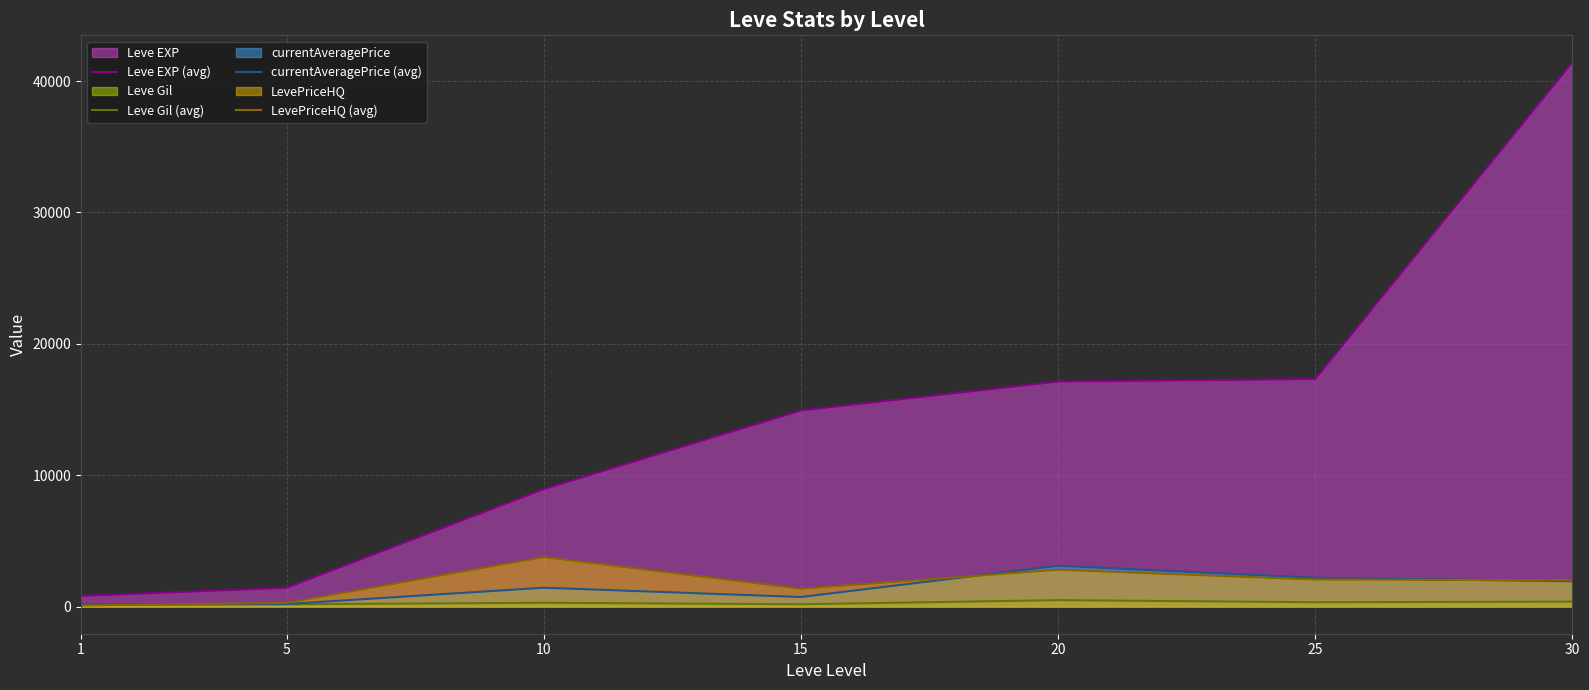

Where is the first local maximum for Leve Gil (avg)?

10